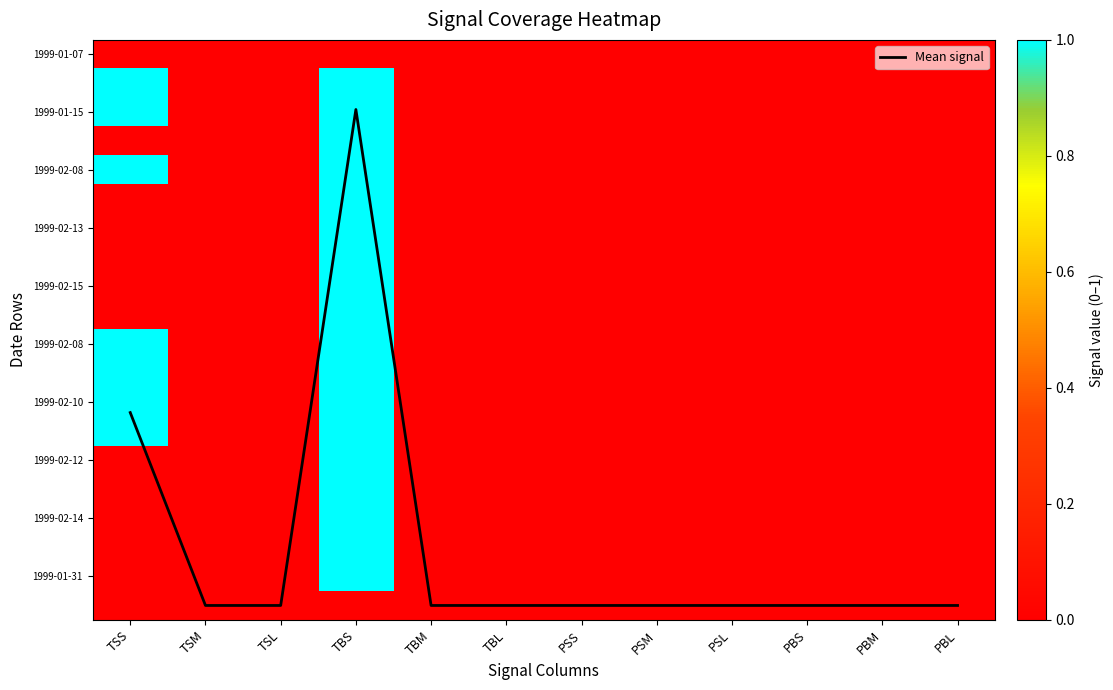

Between TSM and PSL, which is larger?

TSM